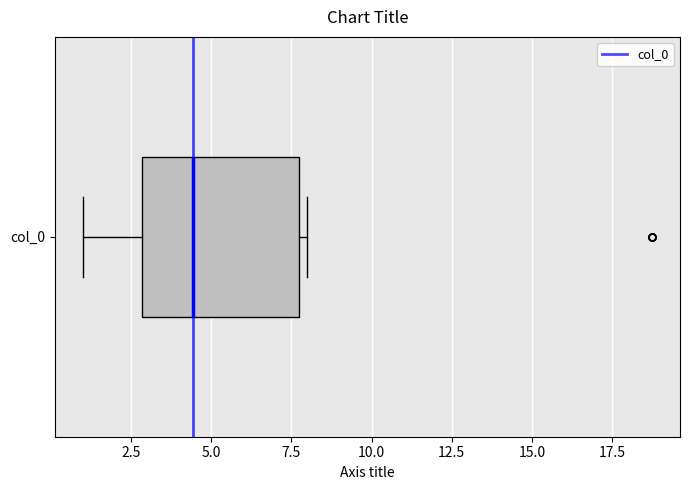

Where is the right edge of the box for col_0 on the x-axis? The values are not printed on the chart, so give them approximately, as read against the axis.

7.5